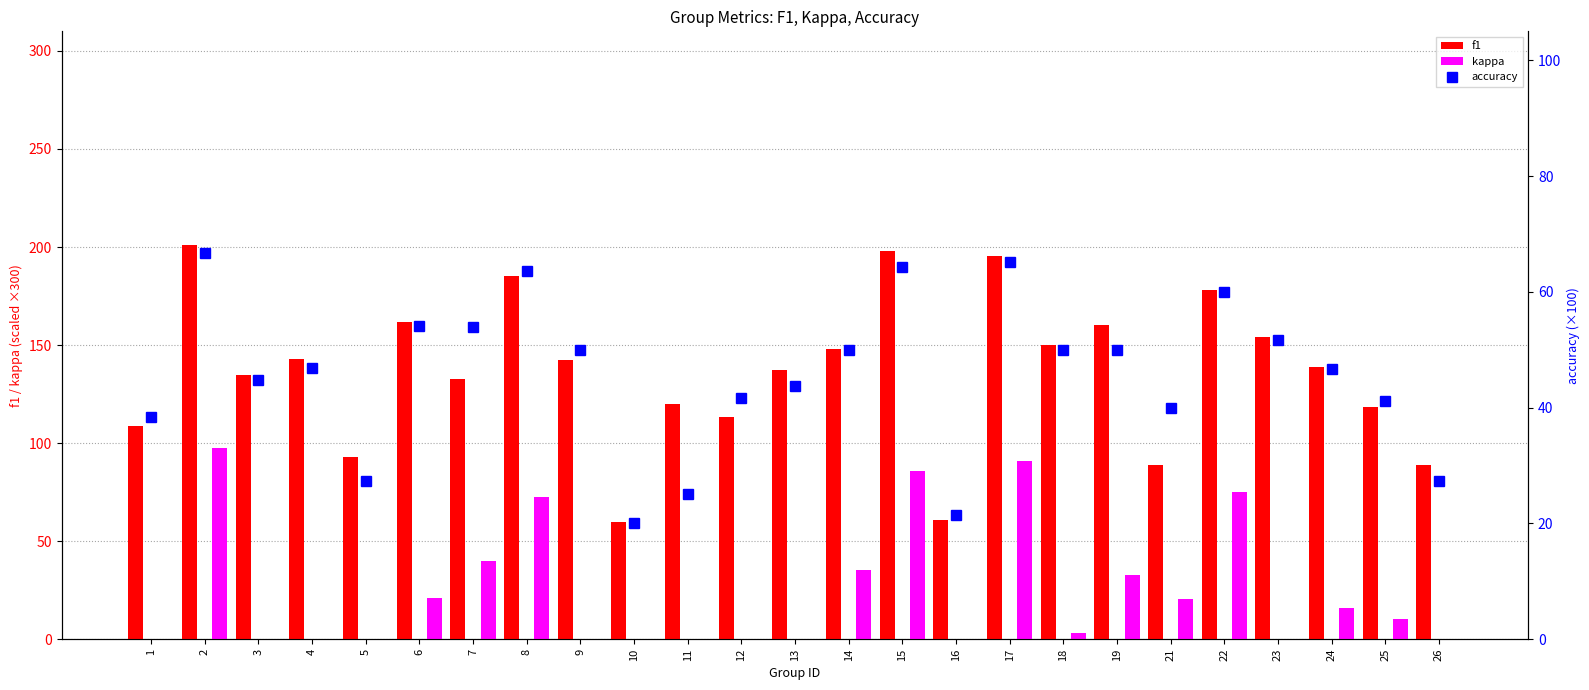

Is it true that accuracy equals 43.8 at 13?

True